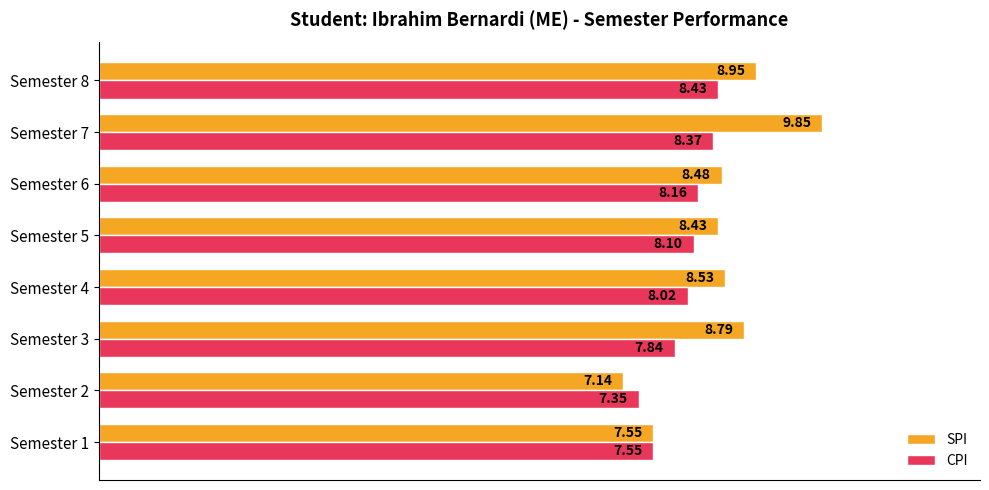

What is the difference between the second highest and second lowest values in the SPI series?

1.4